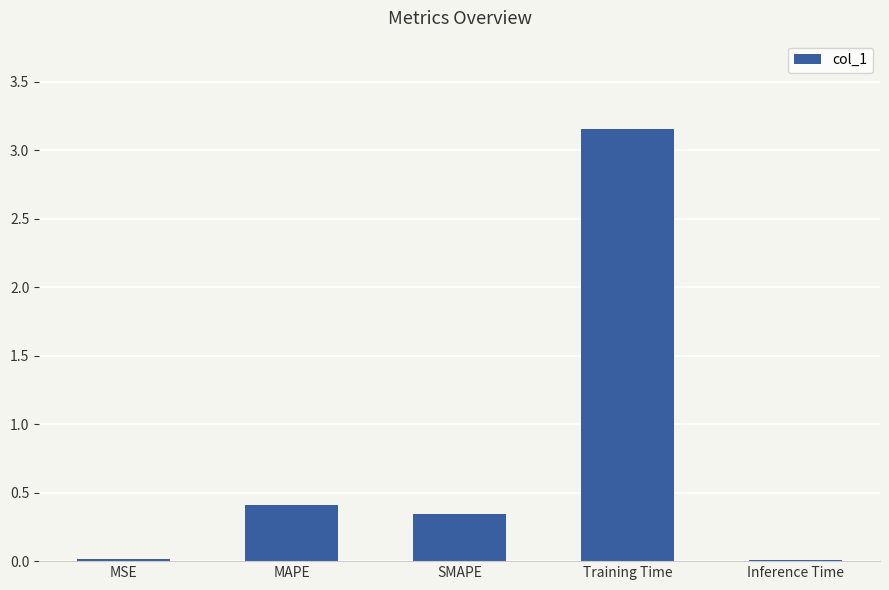

Which category has the highest value across all series?

Training Time